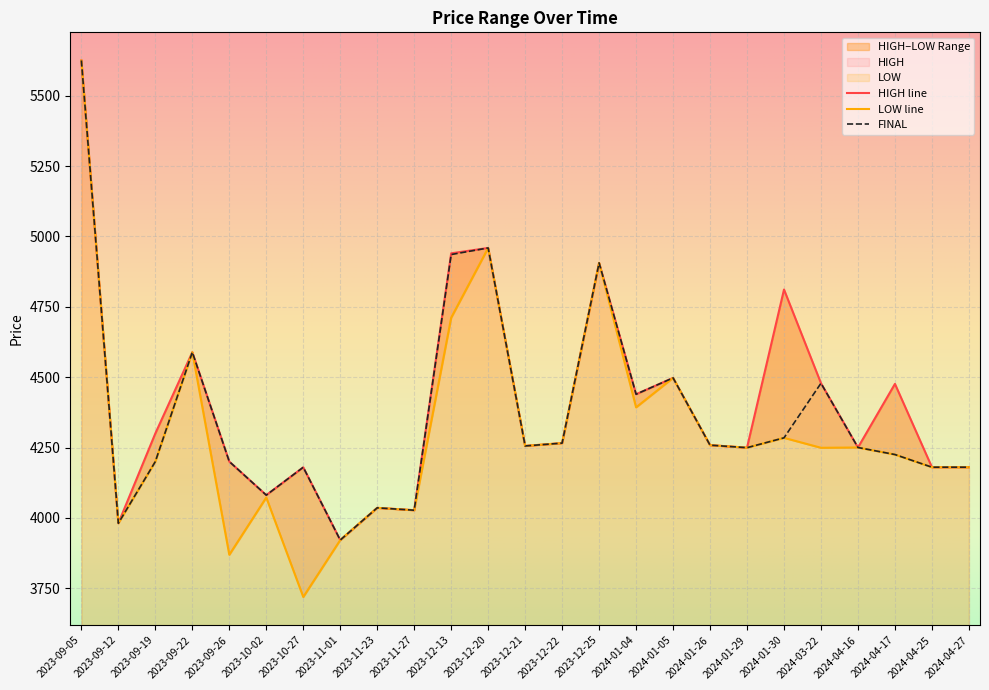

What is the total value across all series at 2024-01-29?

12748.1